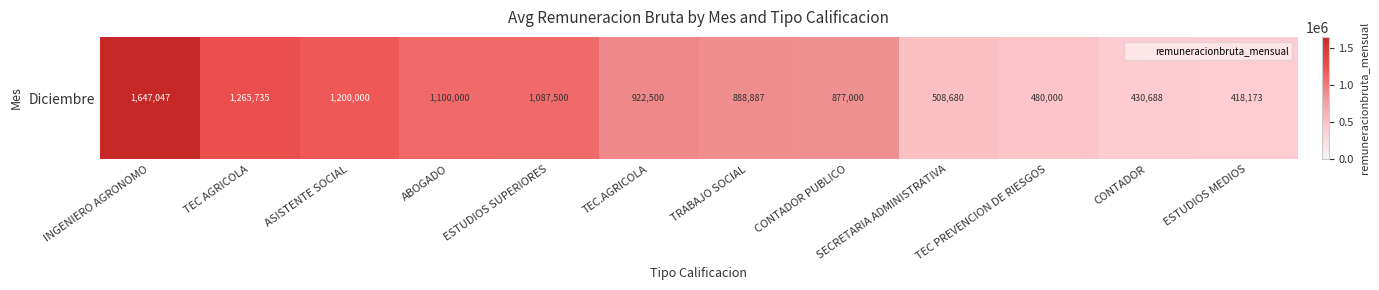

Rank the categories by value from highest to lowest.

INGENIERO AGRONOMO, TEC AGRICOLA, ASISTENTE SOCIAL, ABOGADO, ESTUDIOS SUPERIORES, TEC.AGRICOLA, TRABAJO SOCIAL, CONTADOR PUBLICO, SECRETARIA ADMINISTRATIVA, TEC PREVENCION DE RIESGOS, CONTADOR, ESTUDIOS MEDIOS